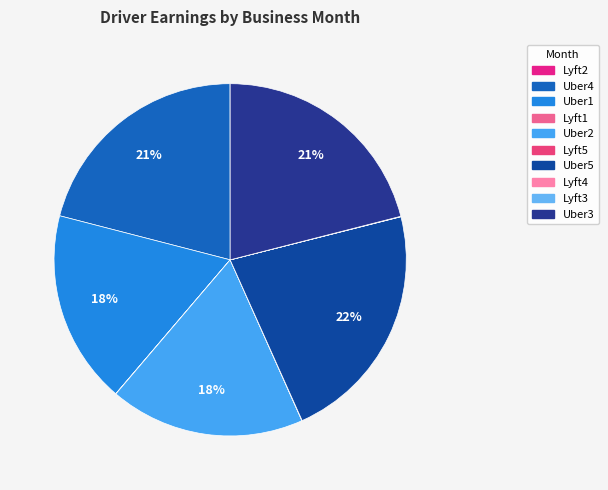

What is the ratio of the value at Uber2 to the value at Lyft4?

846.7